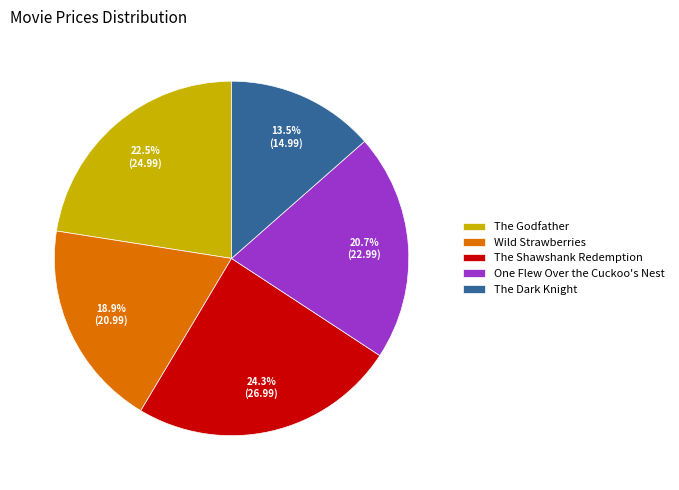

To the nearest percent, what is the difference between the largest and smallest slice percentages?

11%